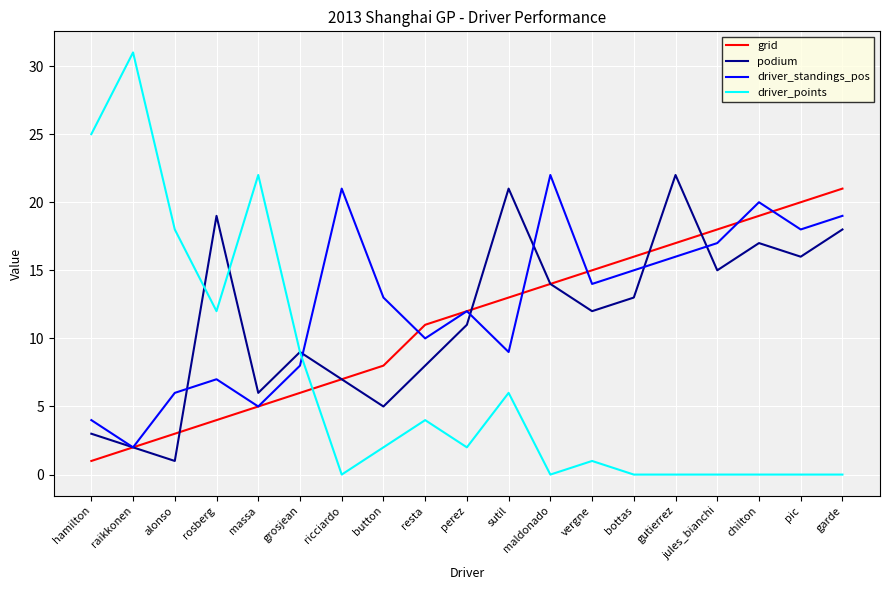

The podium series shows 27 at garde. True or false?

False